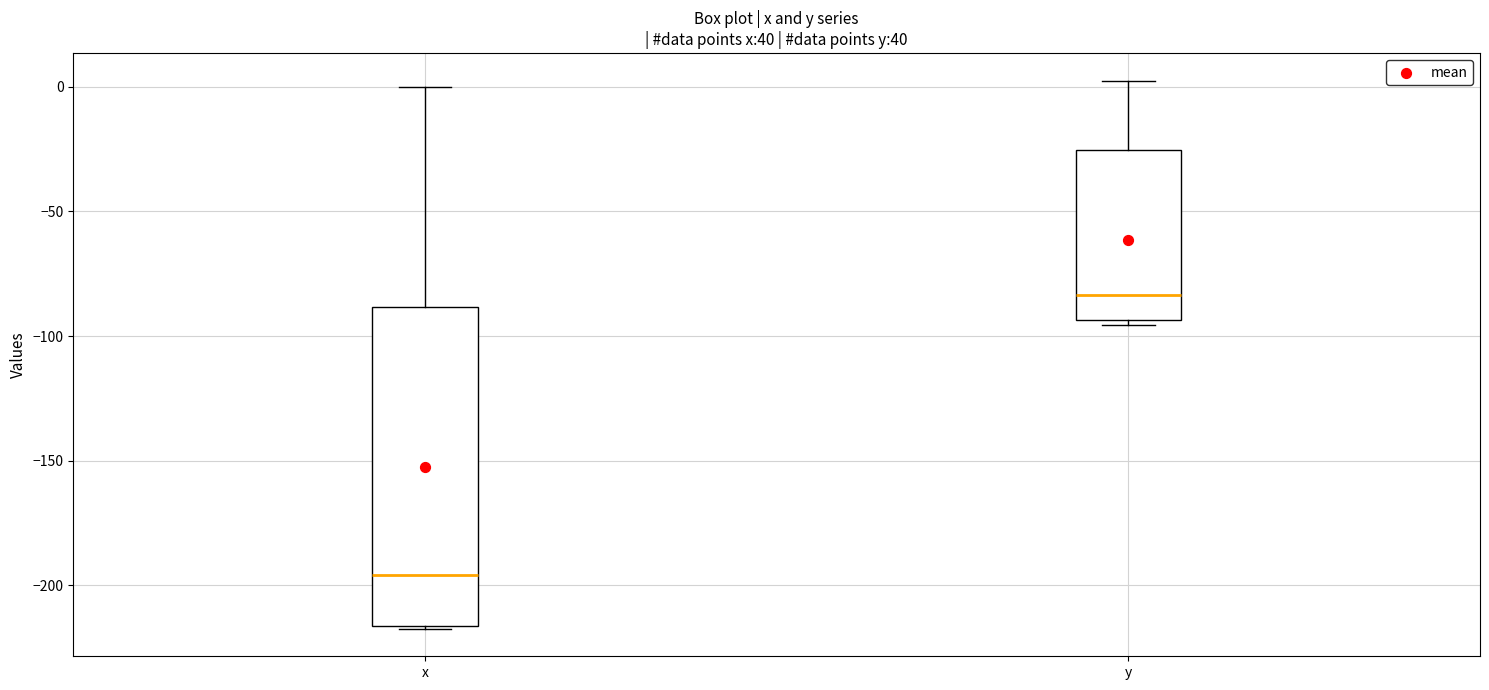

Which box has the highest median line?

y